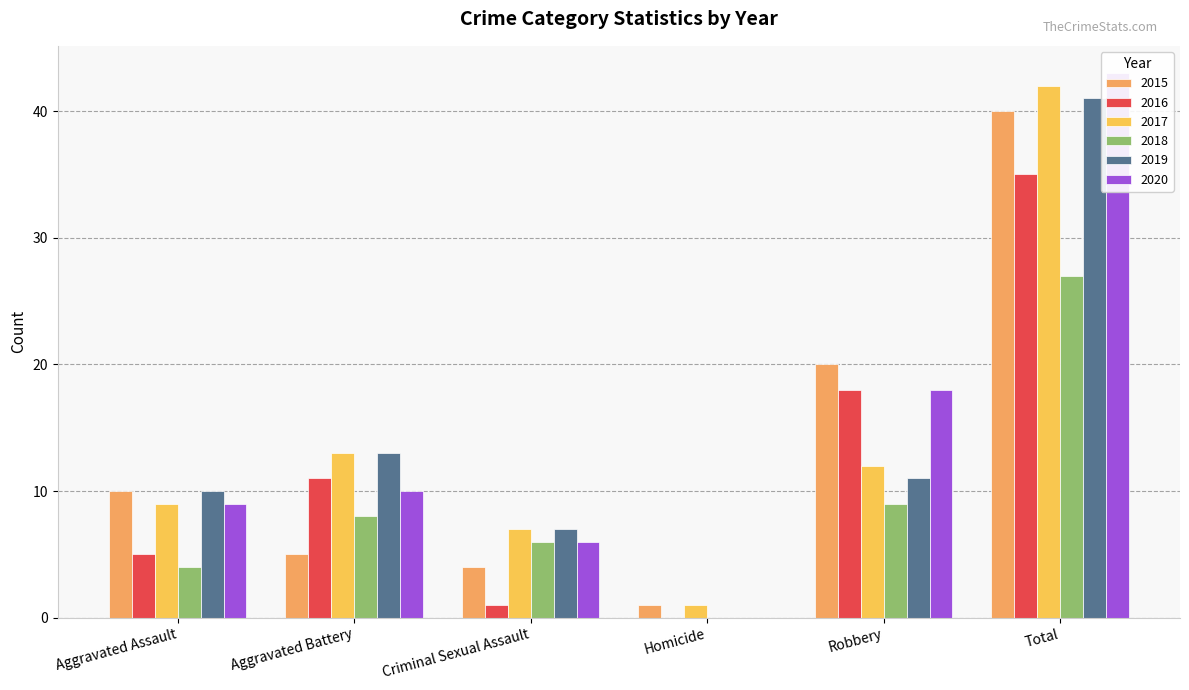

Reading right to left, list all the values displayed in this chart.

2015: Total=40	Robbery=20	Homicide=1	Criminal Sexual Assault=4	Aggravated Battery=5	Aggravated Assault=10
2016: Total=35	Robbery=18	Homicide=0	Criminal Sexual Assault=1	Aggravated Battery=11	Aggravated Assault=5
2017: Total=42	Robbery=12	Homicide=1	Criminal Sexual Assault=7	Aggravated Battery=13	Aggravated Assault=9
2018: Total=27	Robbery=9	Homicide=0	Criminal Sexual Assault=6	Aggravated Battery=8	Aggravated Assault=4
2019: Total=41	Robbery=11	Homicide=0	Criminal Sexual Assault=7	Aggravated Battery=13	Aggravated Assault=10
2020: Total=43	Robbery=18	Homicide=0	Criminal Sexual Assault=6	Aggravated Battery=10	Aggravated Assault=9